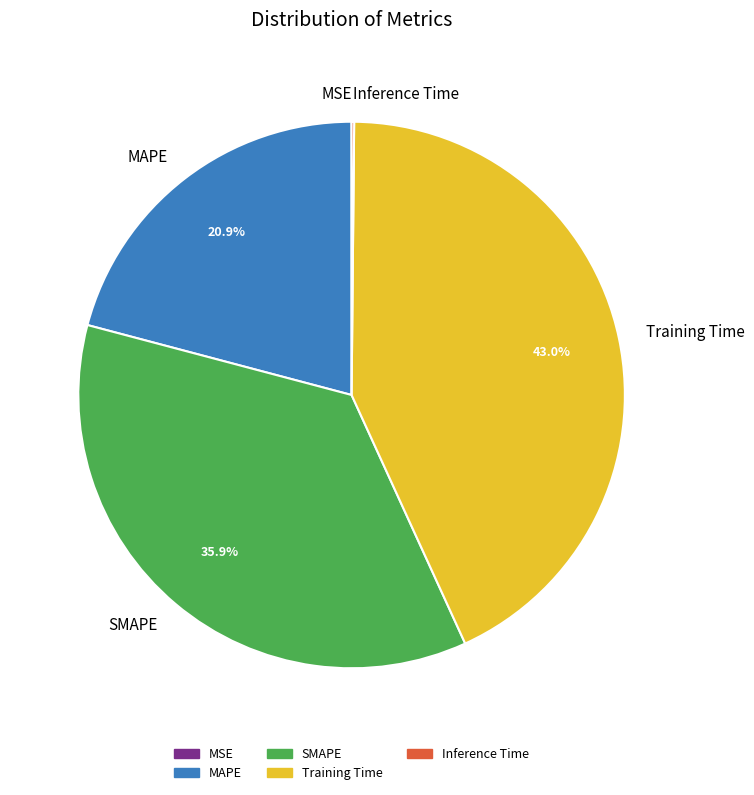

What portion of the pie excludes MAPE?

79.1%